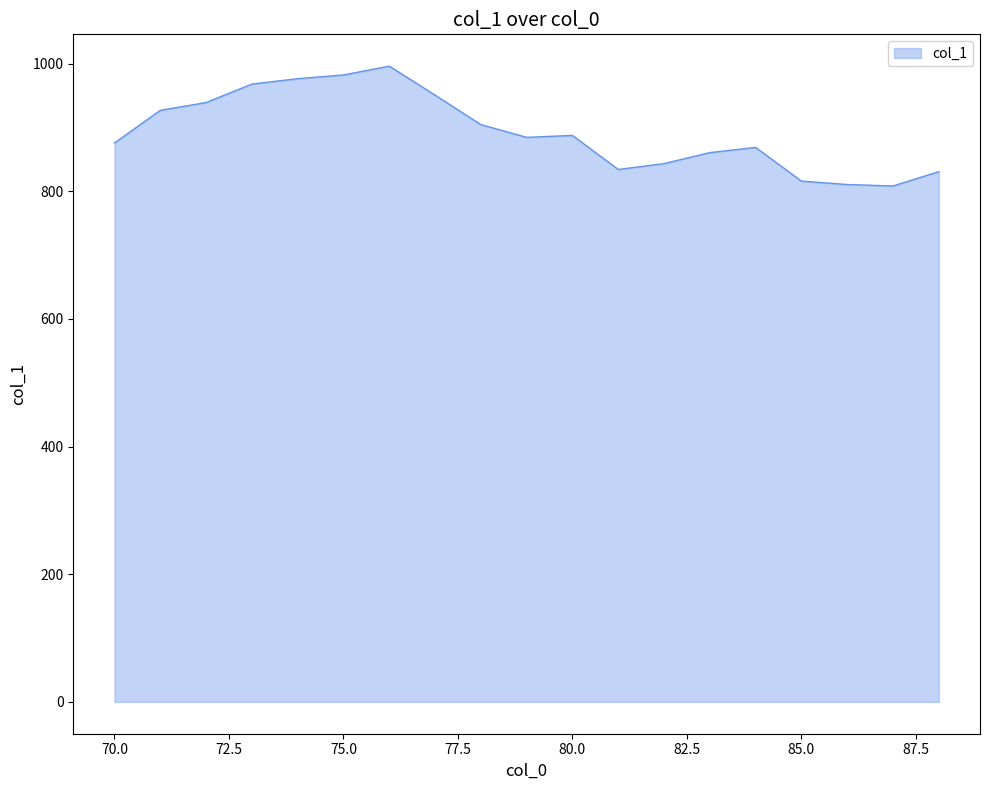

What is the minimum value shown in the chart?

808.2